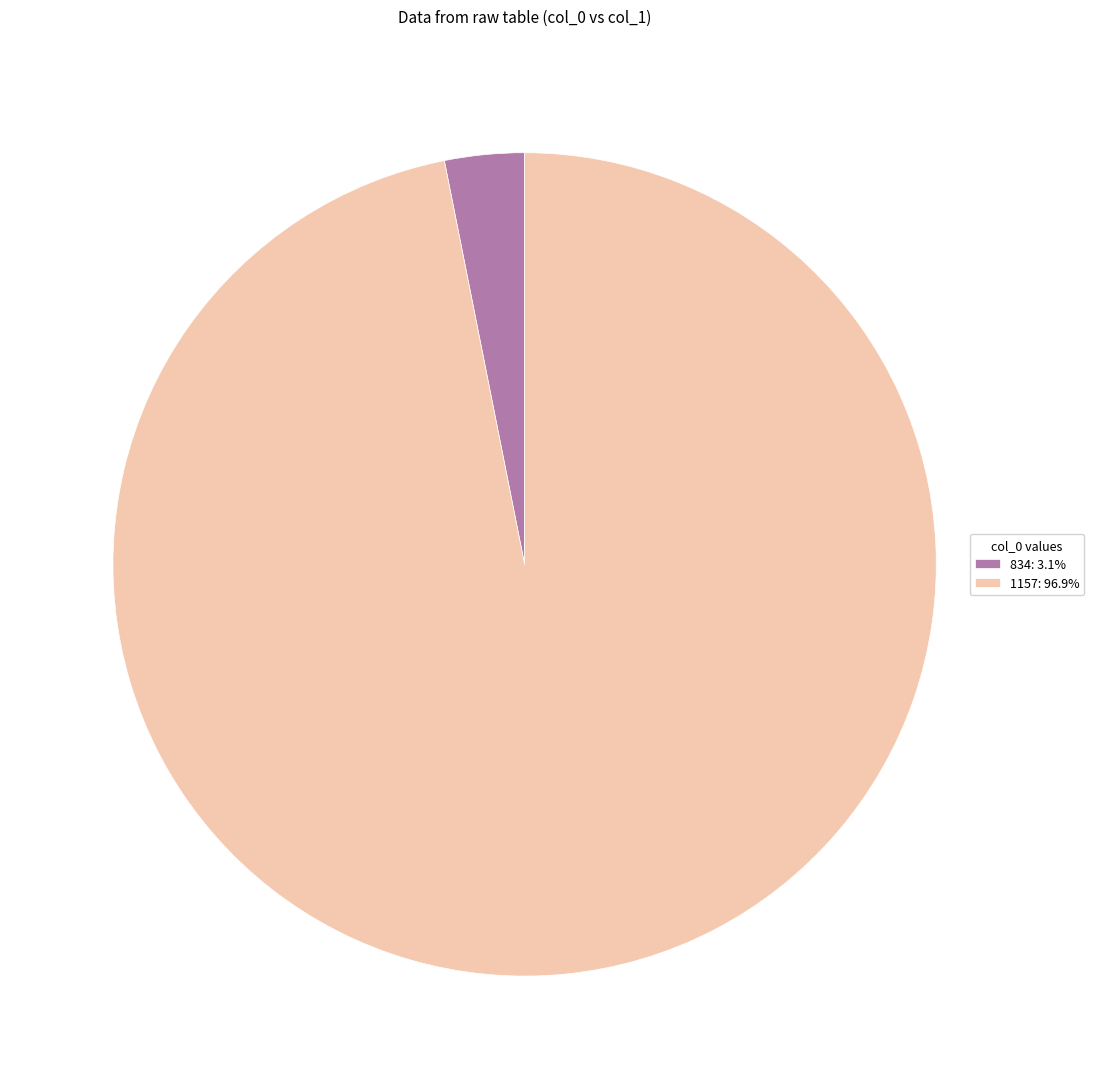

What is the largest slice in the pie chart?

1157